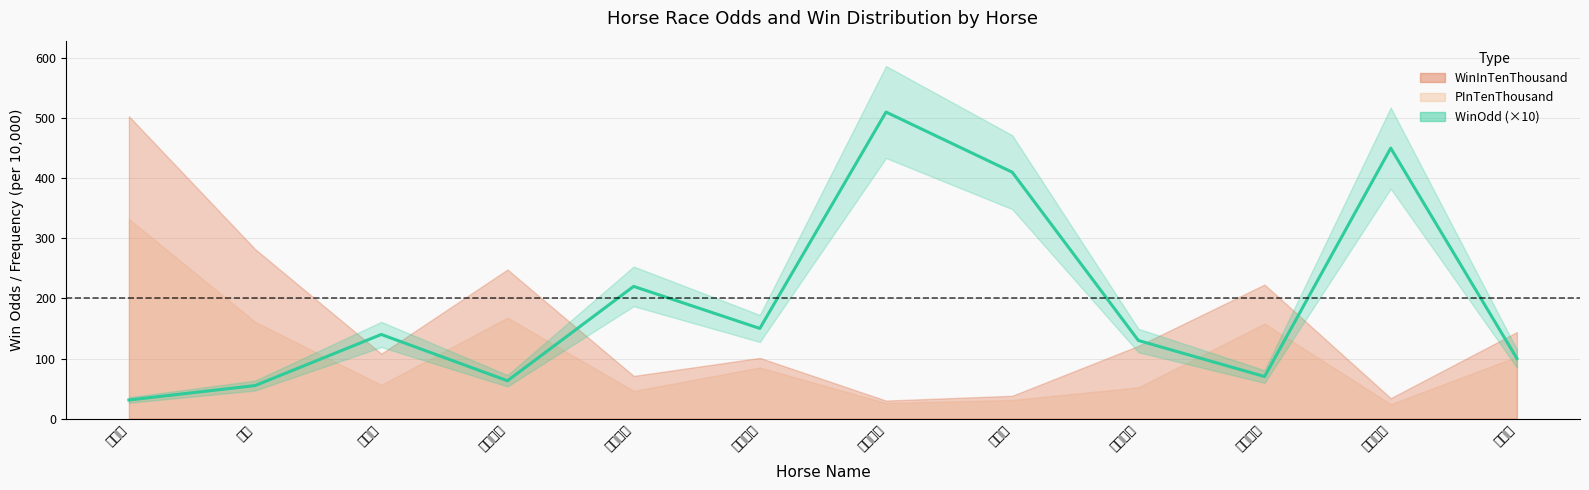

How many points are higher than both their immediate neighbors (excluding endpoints)?

4